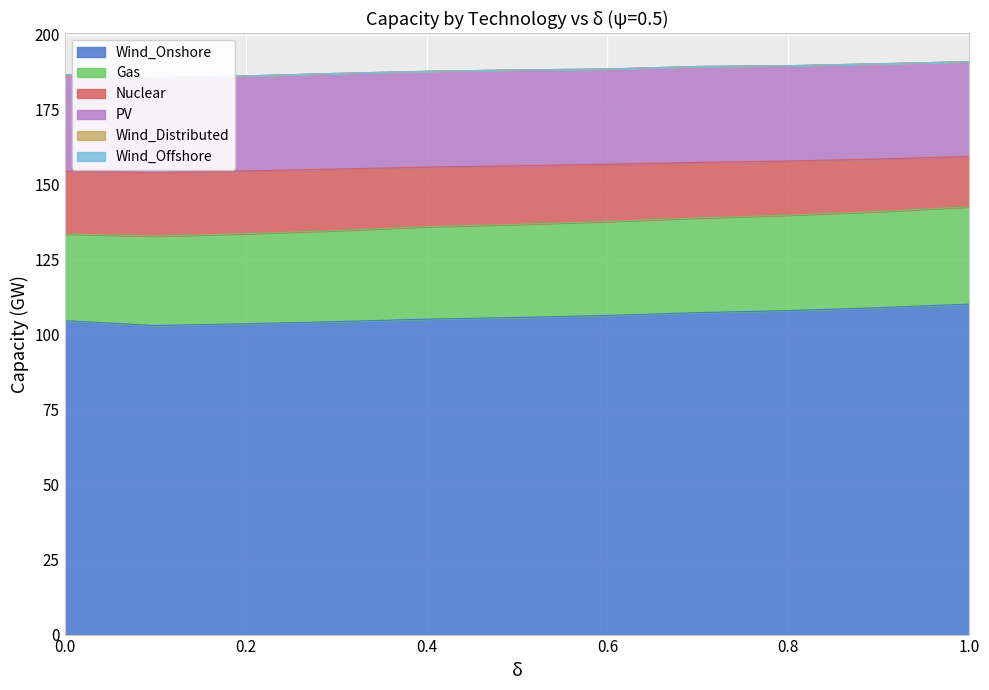

How many data points in Gas are above 31?

6